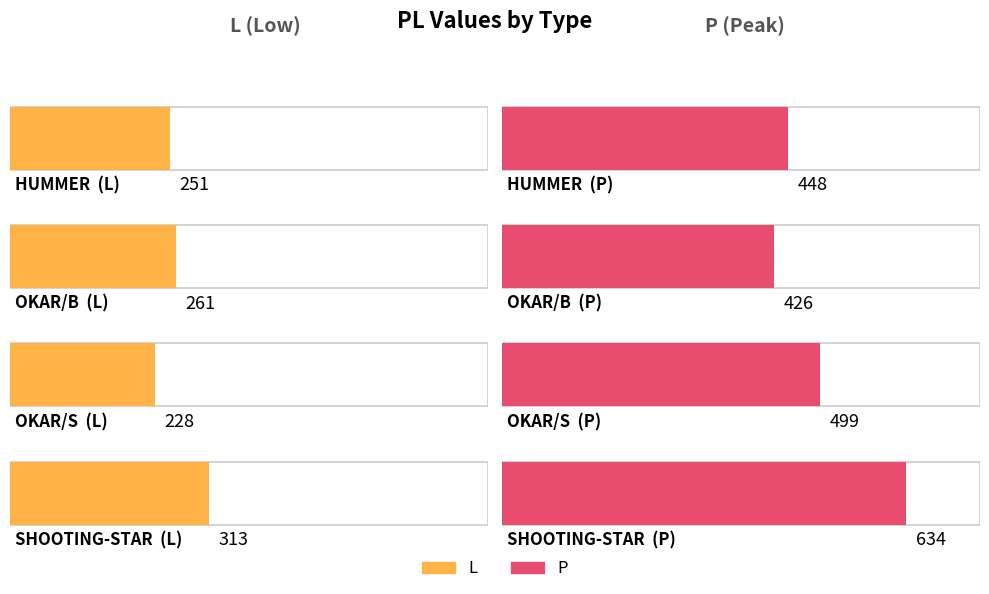

What position from the right is OKAR/S?

2